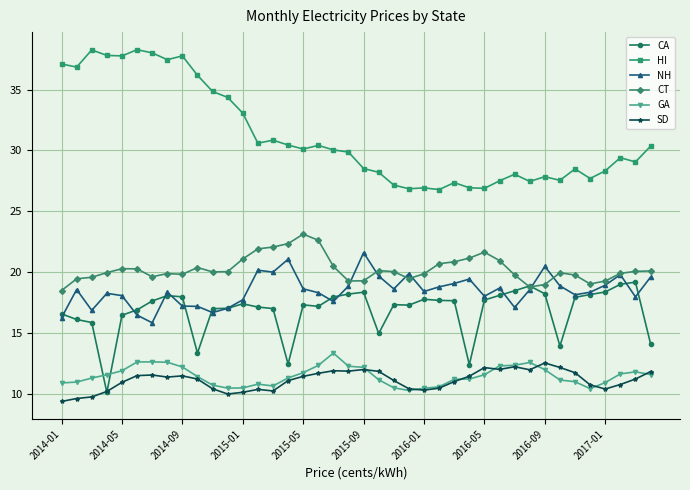

True or false: HI and NH intersect in this chart.

False